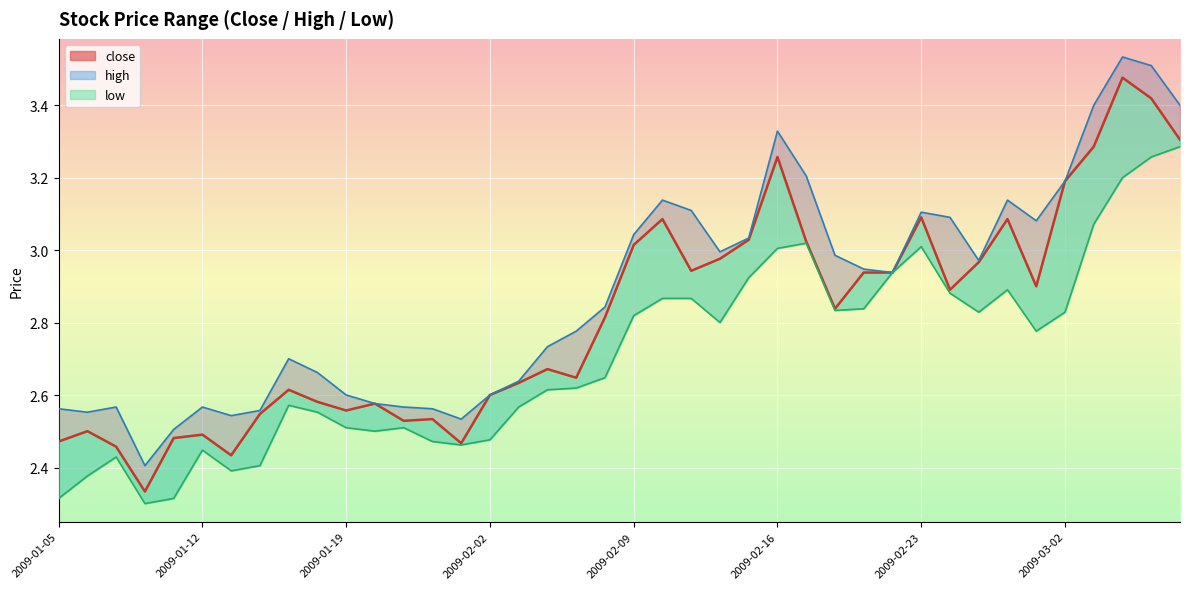

True or false: low has more than 1 points higher than both neighbors.

True